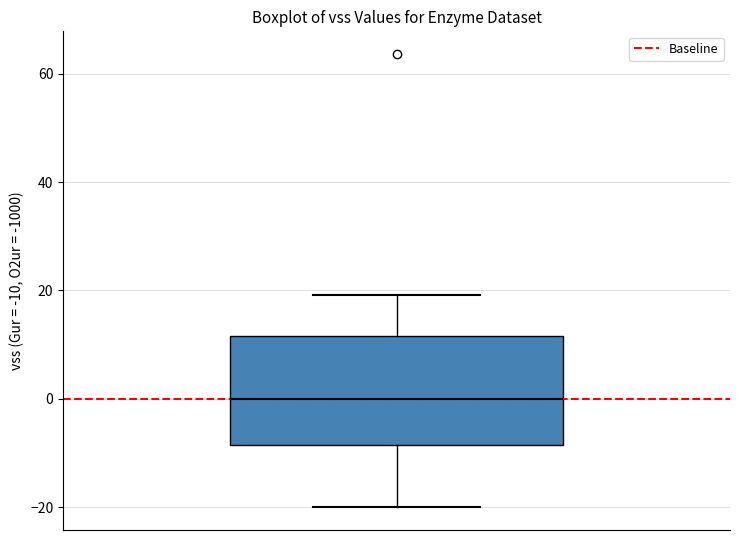

Transcribe this box plot: give where the median line is, the range the box spans, and where the two whiskers end, as read against the y-axis. The values are not printed on the chart, so give them approximately, as read against the axis.

median 0, box -8 to 12, whiskers -20 to 20